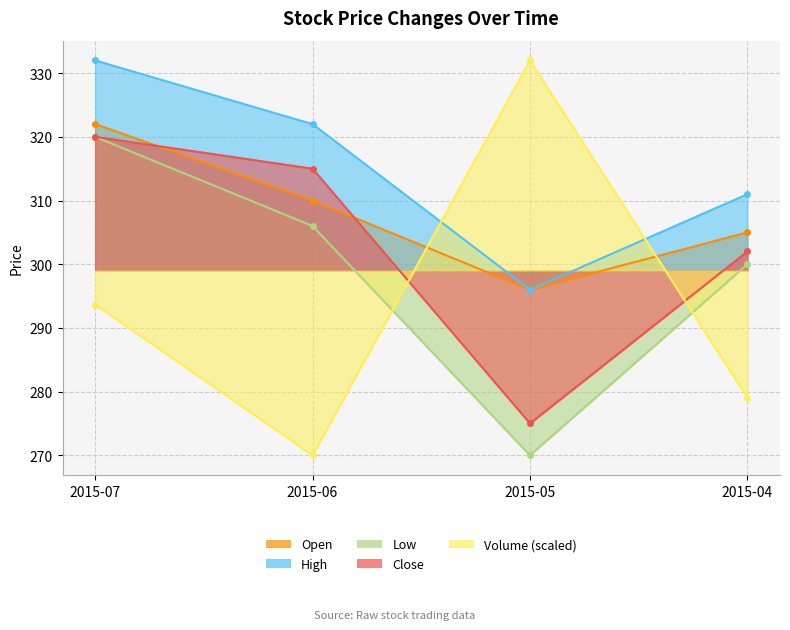

How many lines are shown in the chart?

5